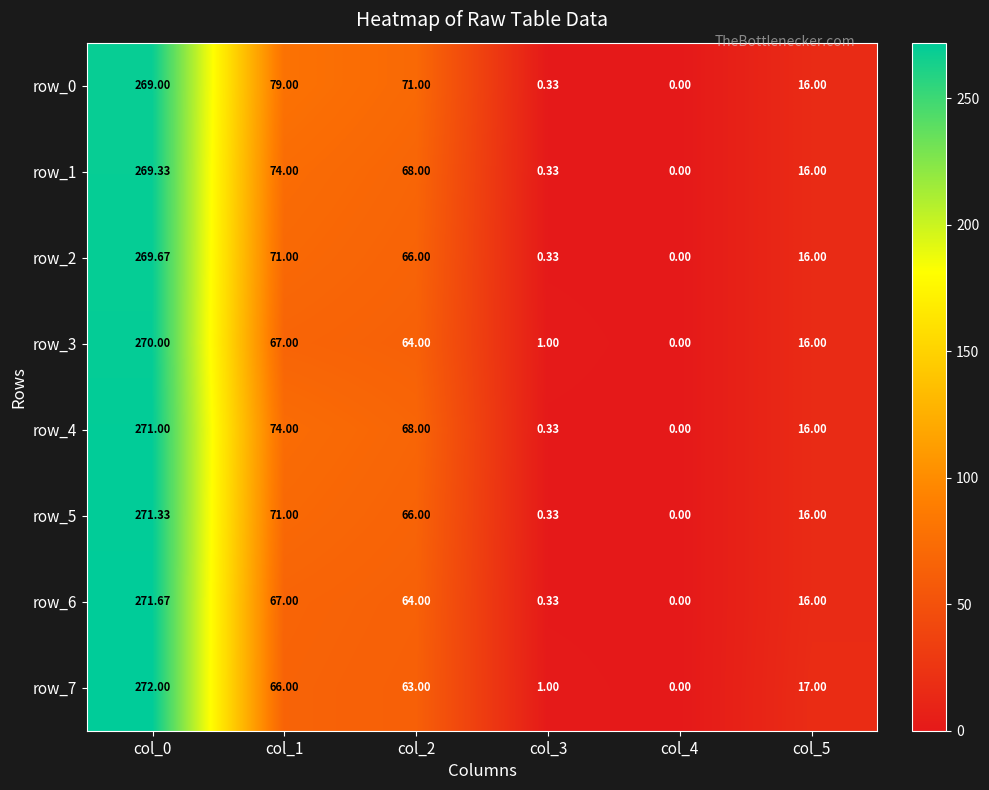

How many positive values does the row_6 series have?

5